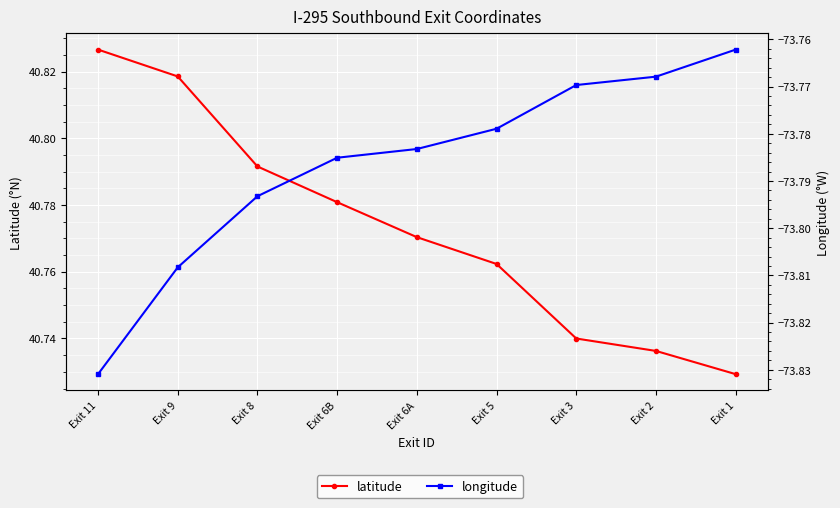

True or false: latitude and longitude cross at least once.

False